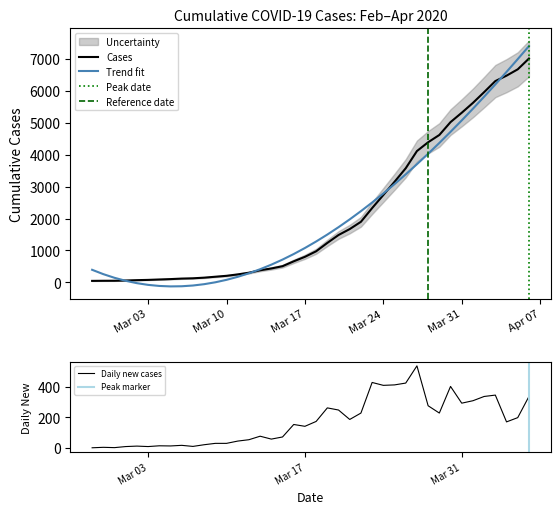

Reading right to left, what are all the values shown in this chart?

7011	6674	6476	6306	5960	5623	5314	5021	4618	4390	4114	3576	3151	2738	2328	1899	1671	1485	1237	975	802	661	508	437	380	304	251	207	178	149	129	120	104	92	79	71	60	52	51	48